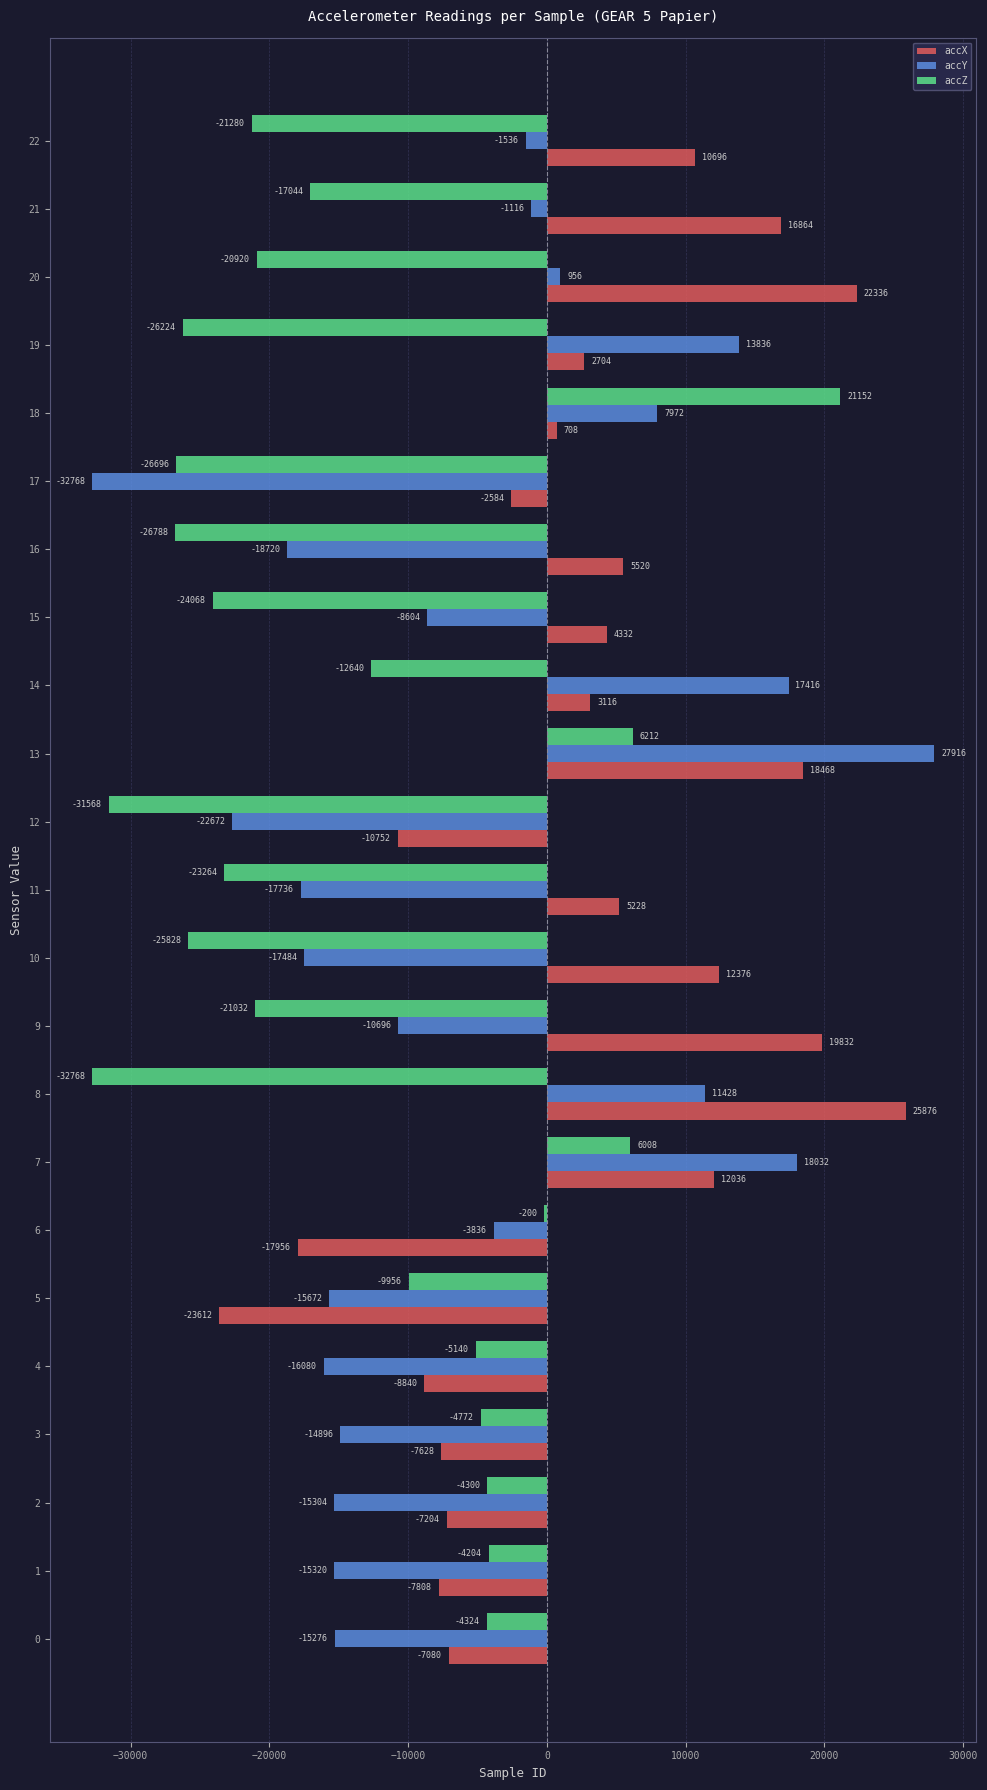

Count the number of data series in this chart.

3